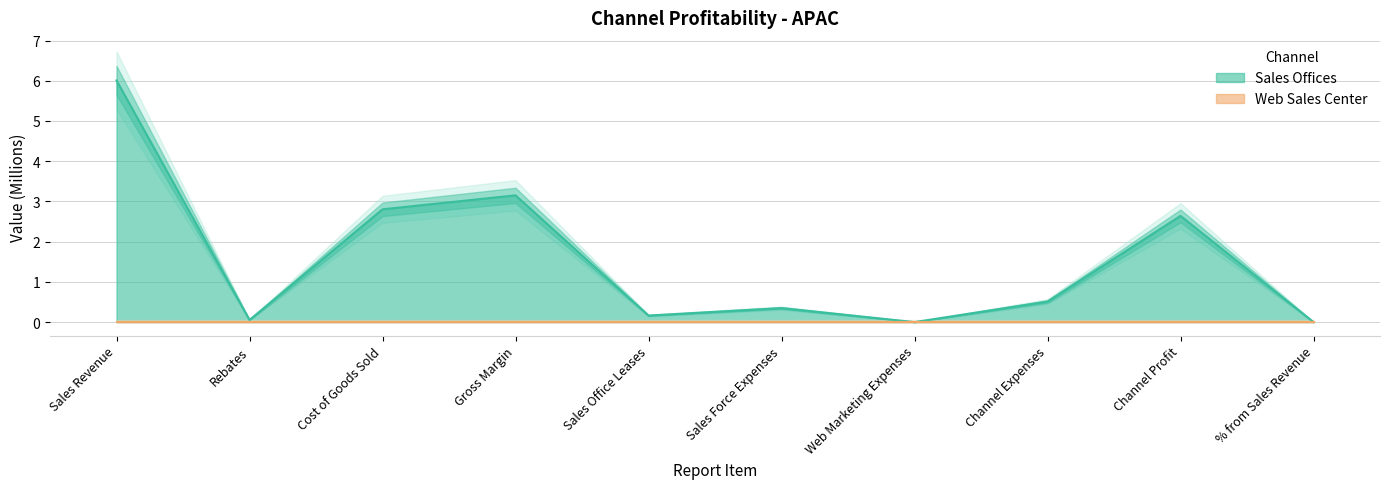

What is the difference between the maximum and minimum values?

6.0